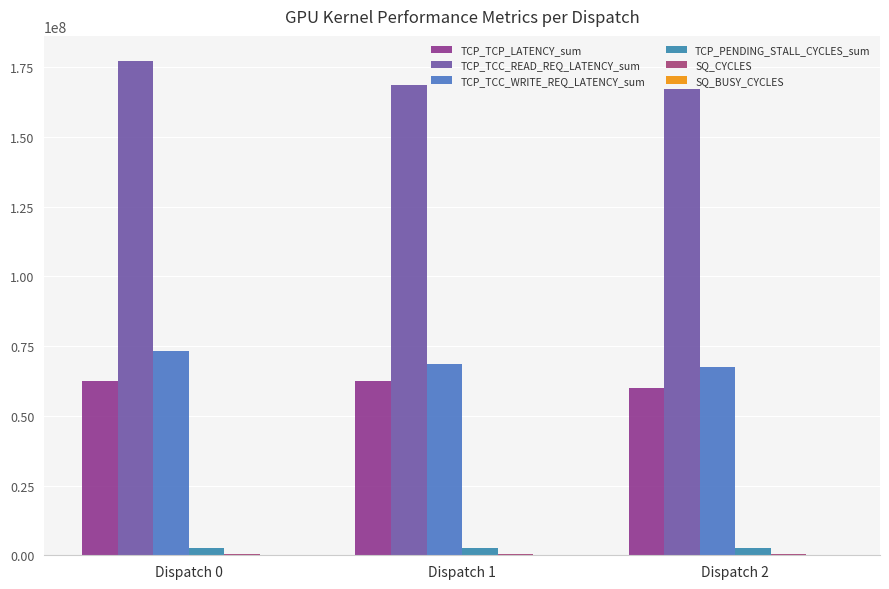

What is the difference between the TCP_TCP_LATENCY_sum values at Dispatch 2 and Dispatch 0?

2717373